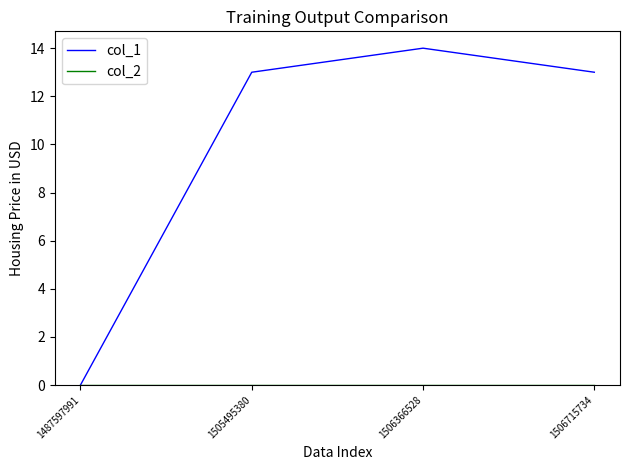

Does the chart display data point markers on the line(s)?

No